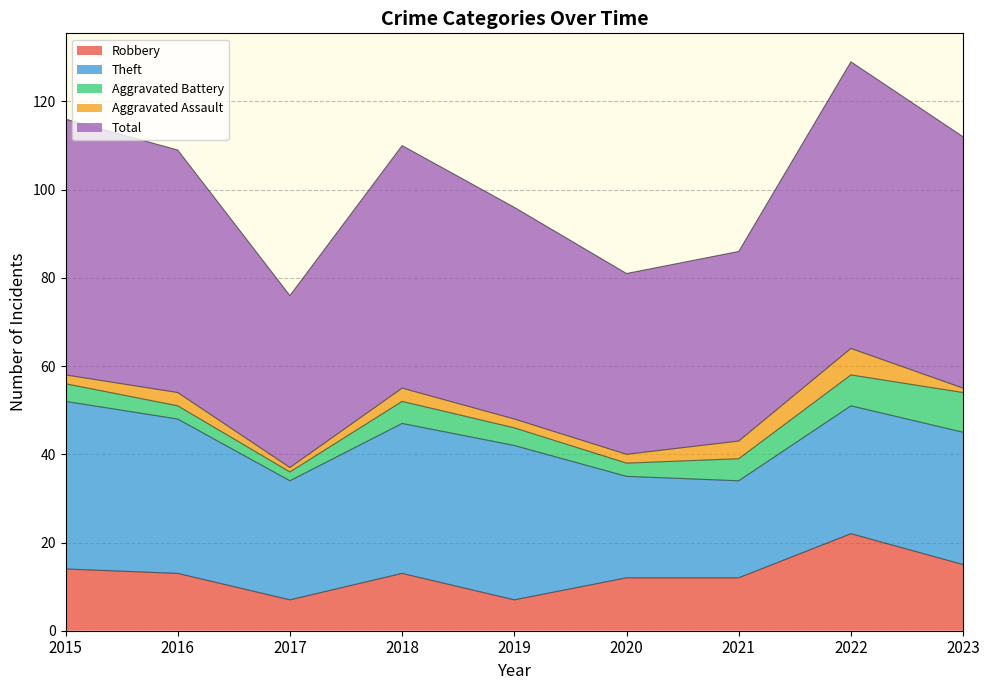

How many values in the Theft series are below 30?

4